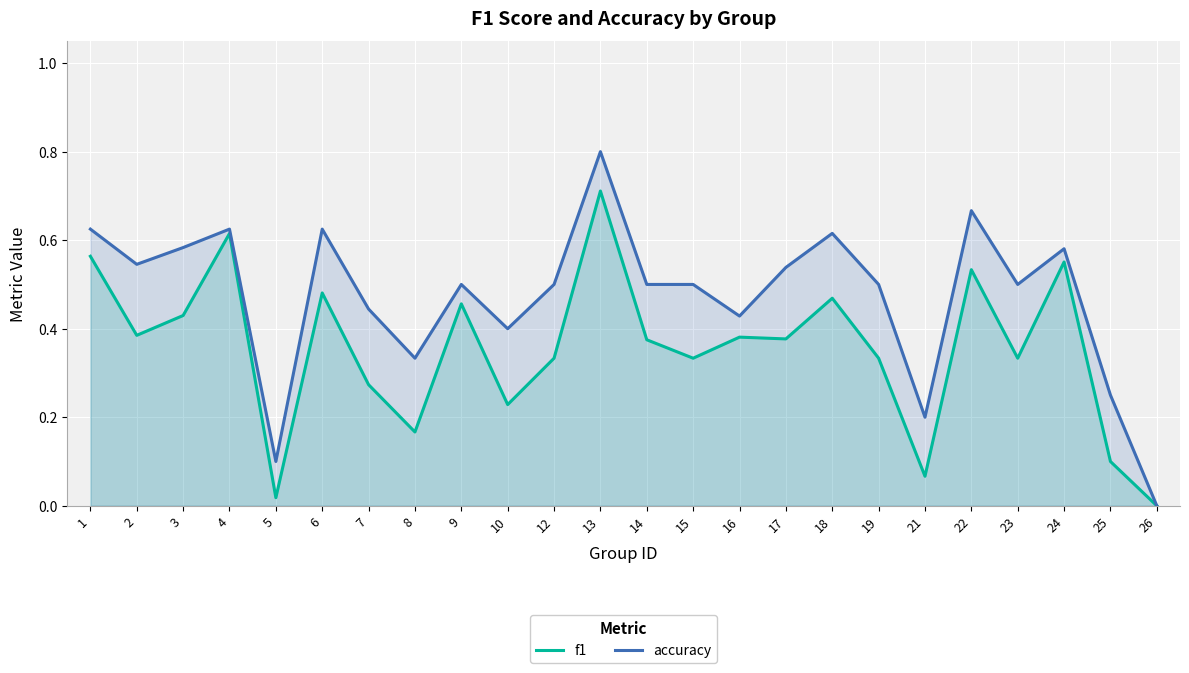

How many distinct data groups are displayed?

2